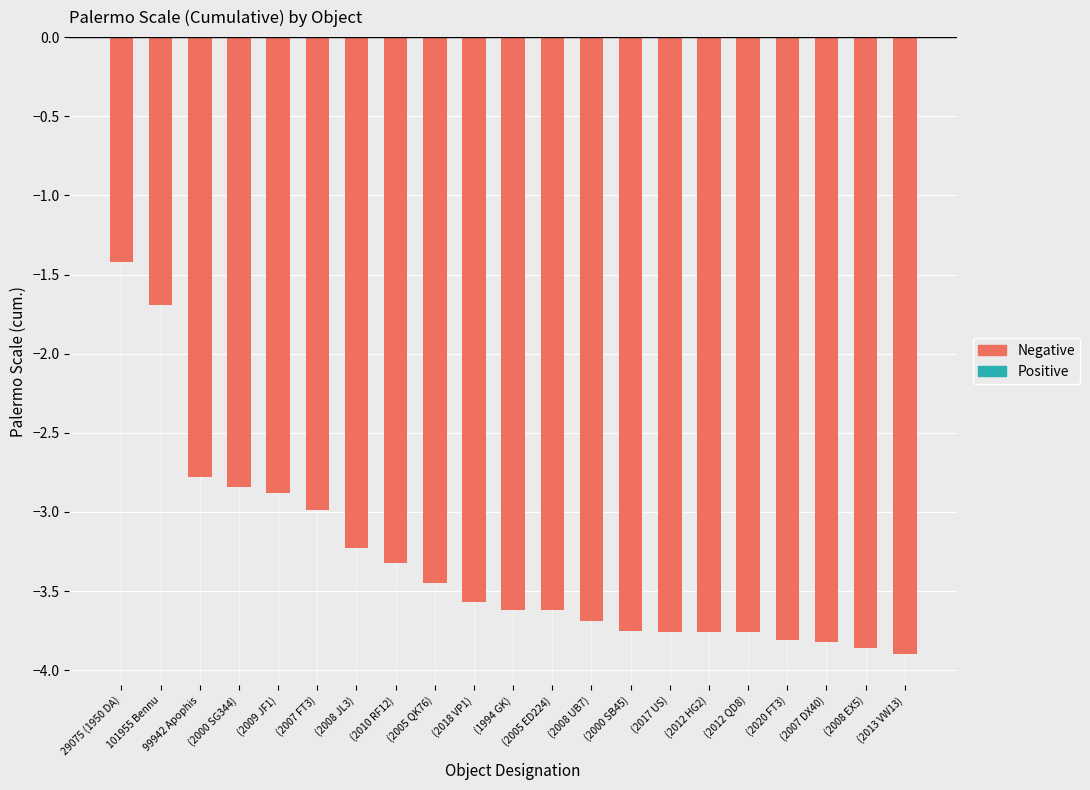

Rank the categories by value from highest to lowest.

29075 (1950 DA), 101955 Bennu, 99942 Apophis, (2000 SG344), (2009 JF1), (2007 FT3), (2008 JL3), (2010 RF12), (2005 QK76), (2018 VP1), (1994 GK), (2005 ED224), (2008 UB7), (2000 SB45), (2017 US), (2012 HG2), (2012 QD8), (2020 FT3), (2007 DX40), (2008 EX5), (2013 VW13)